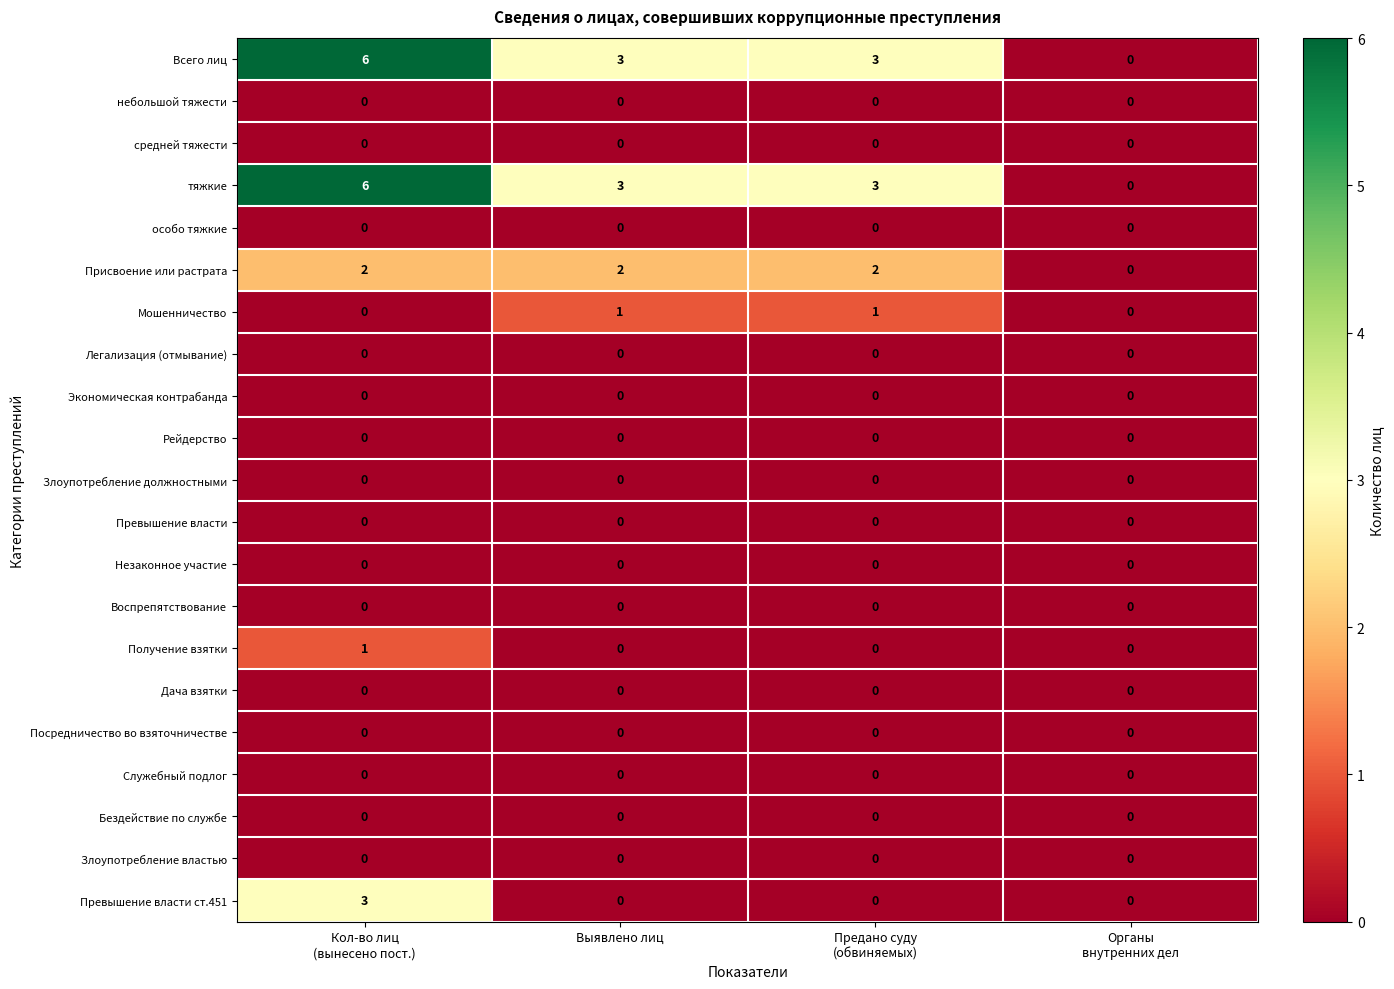

At how many categories does at least one series exceed 1?

3